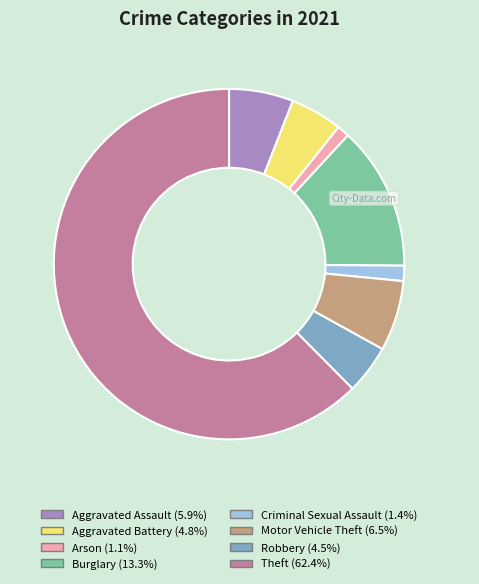

Is the sum of Arson and Aggravated Battery greater than half?

No